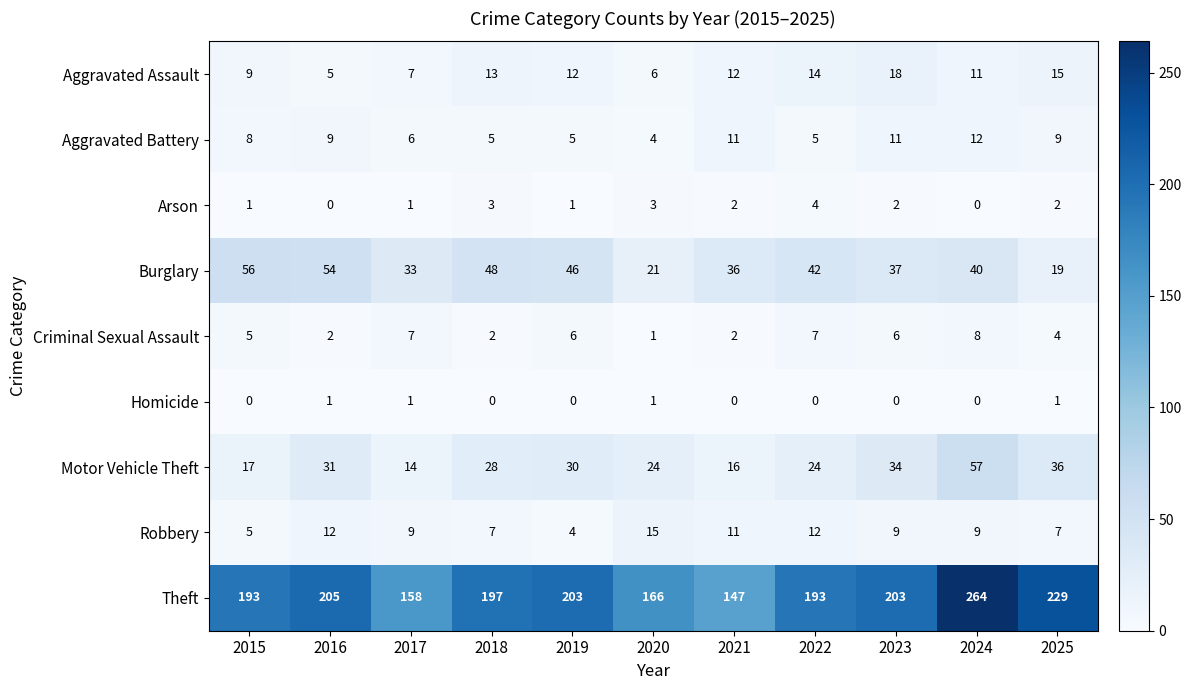

At which category is the sum across all series the highest?

2024